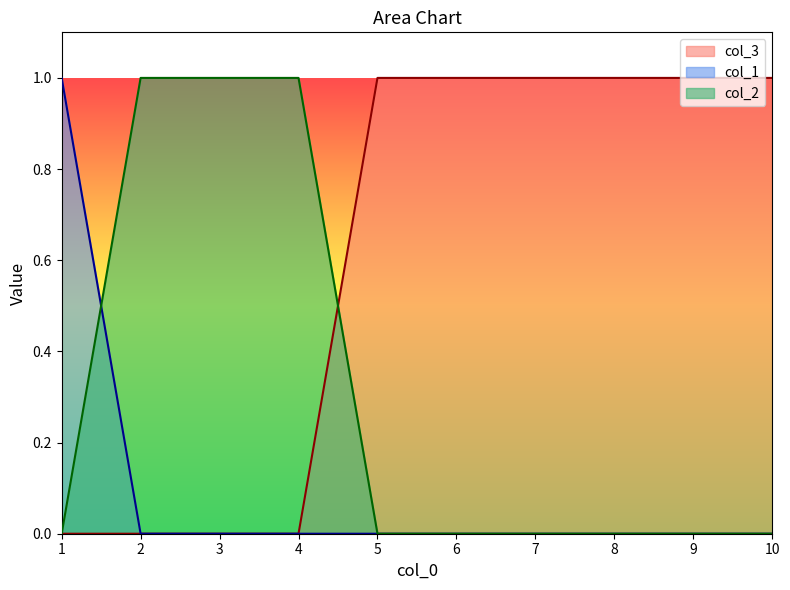

True or false: col_3 and col_2 cross at least once.

True